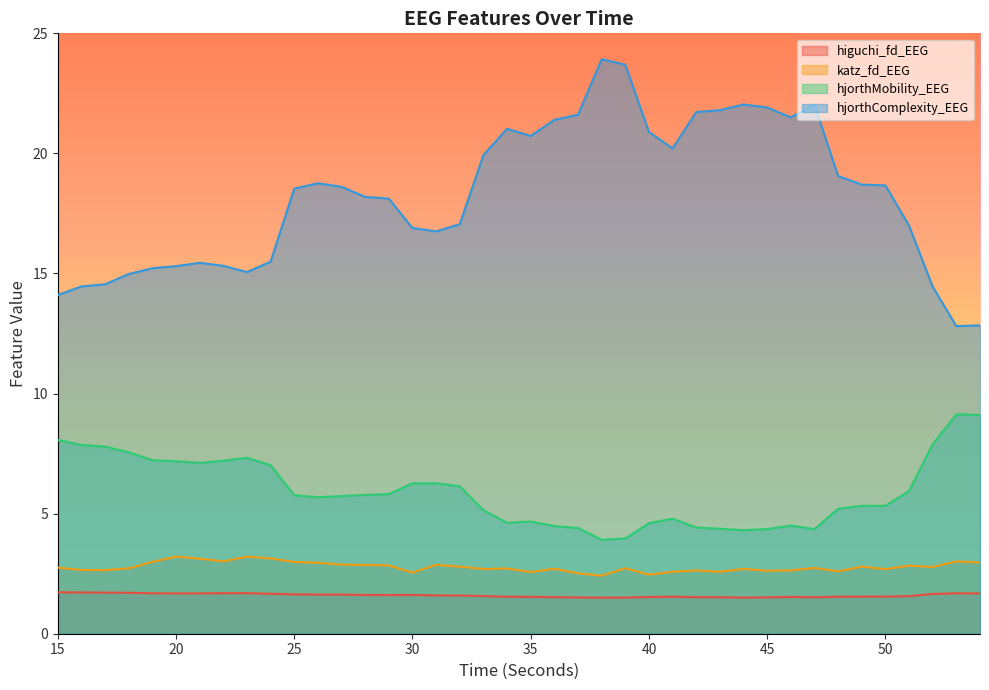

Which series has the largest total across all categories?

hjorthComplexity_EEG